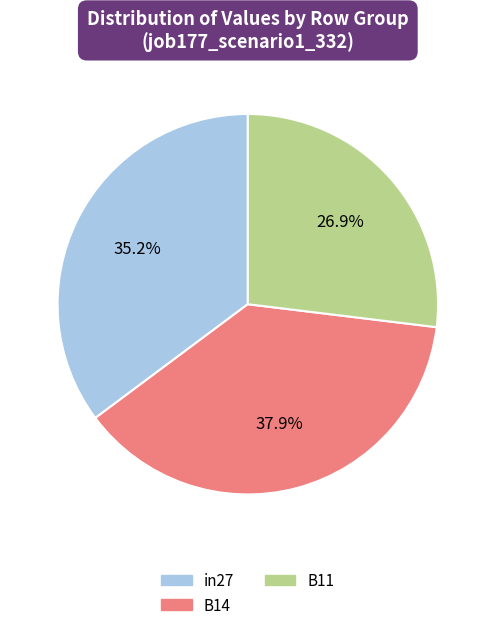

The in27 slice represents 28% of the pie. True or false?

False